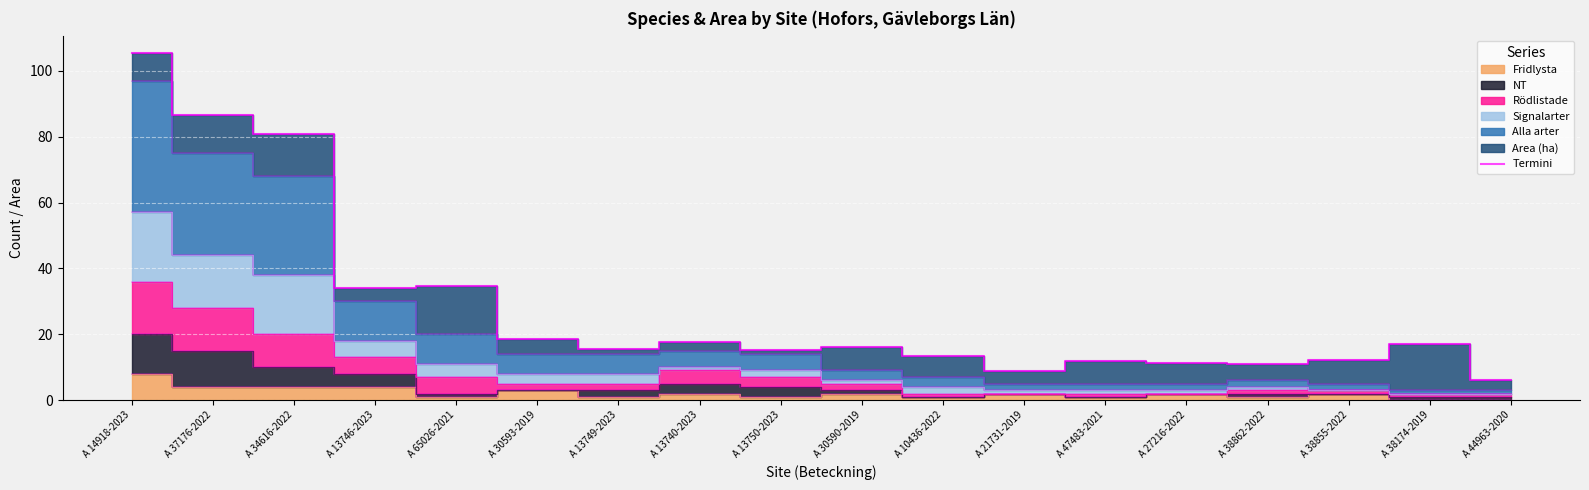

How many values exceed 16?

9